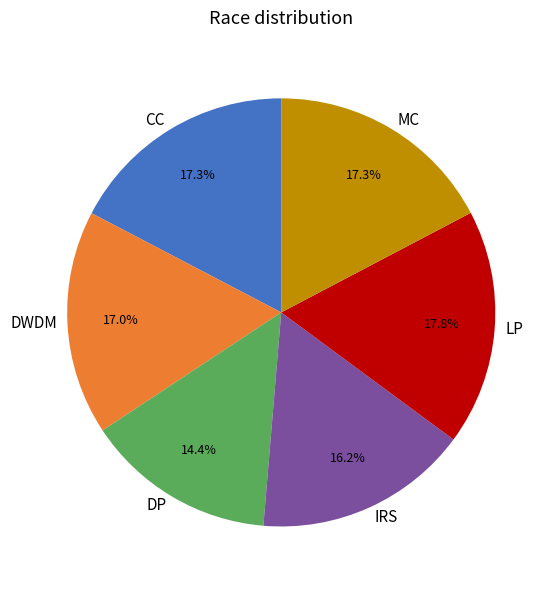

Which slice is the smallest?

DP